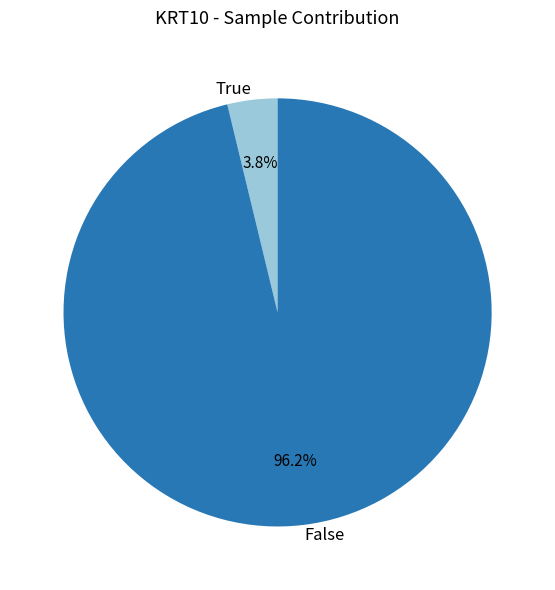

Does True account for over 50% of the chart?

No